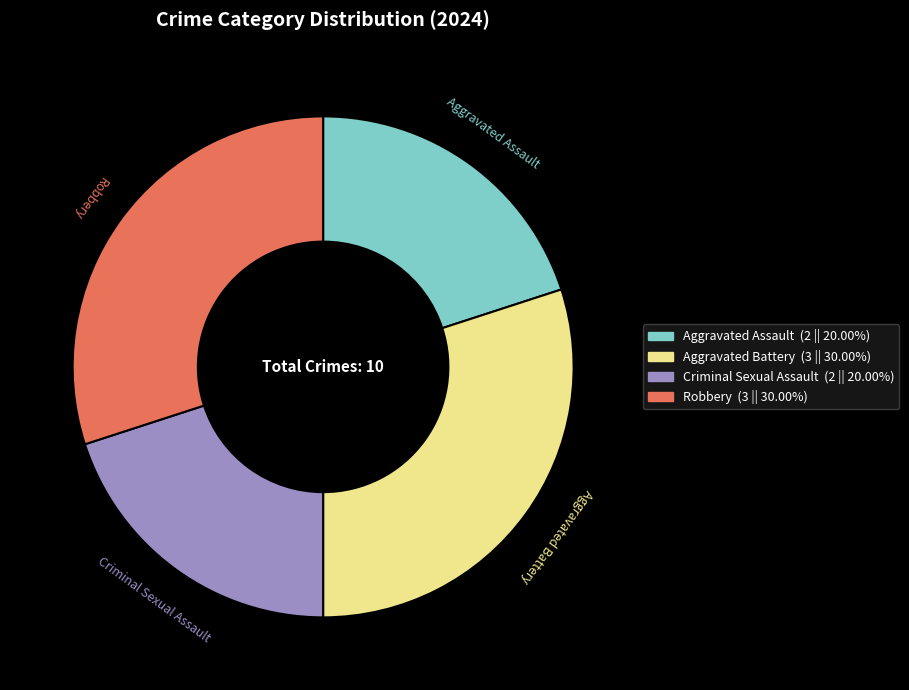

How many segments does this pie chart have?

4